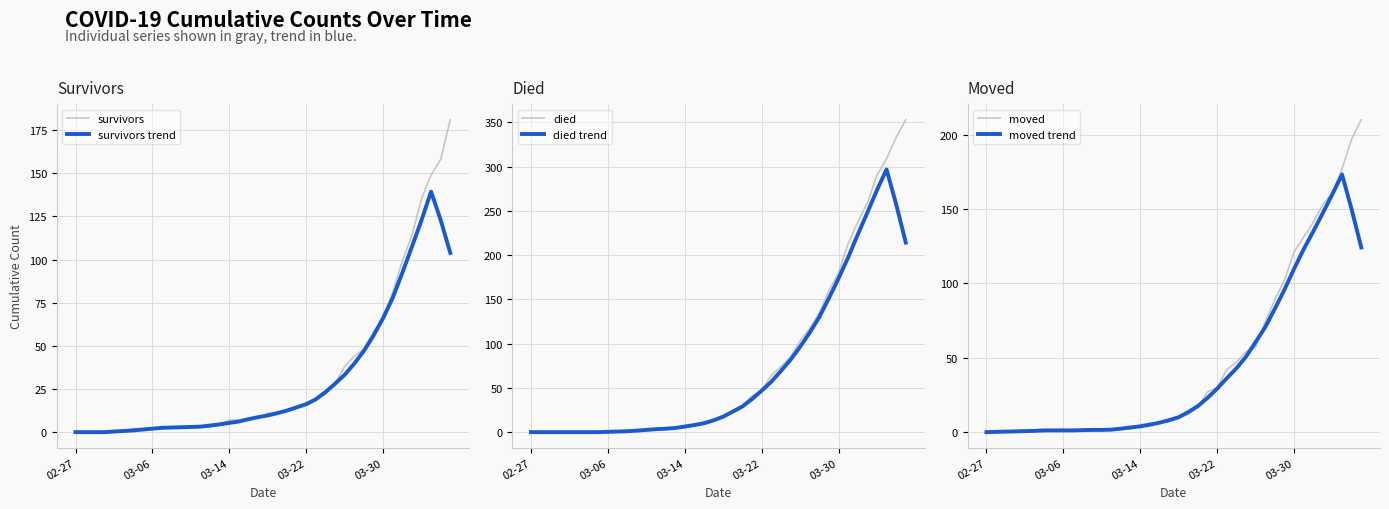

What is the value of the died trend point at the 28th from the left?

81.7